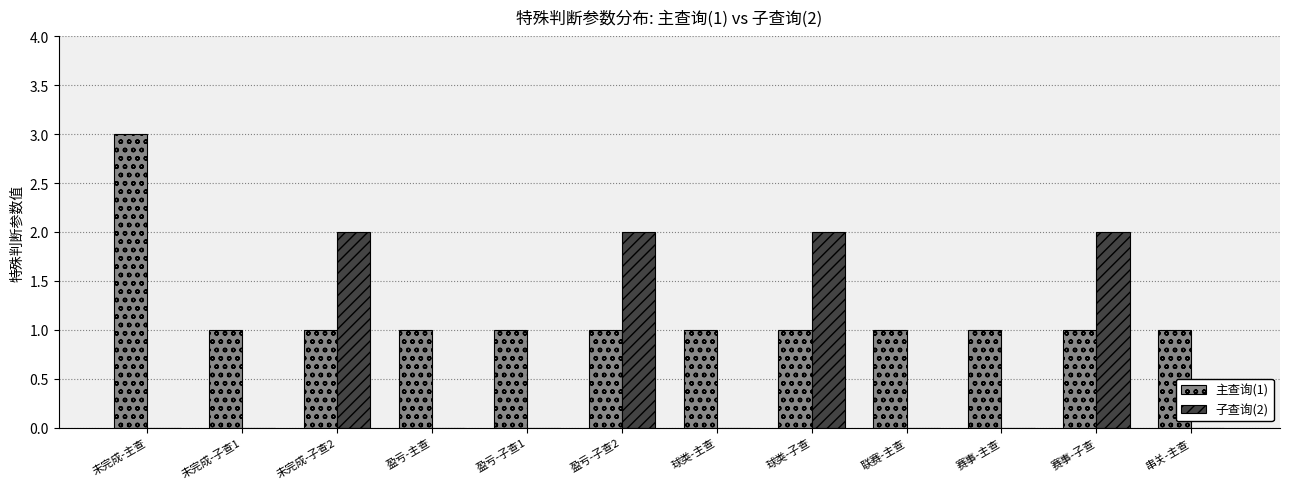

What is the average value of the 子查询(2) series?

1